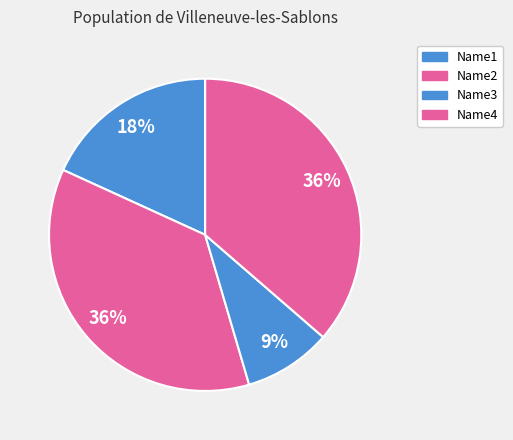

What is the total percentage of Name1 and Name2?

54.5%